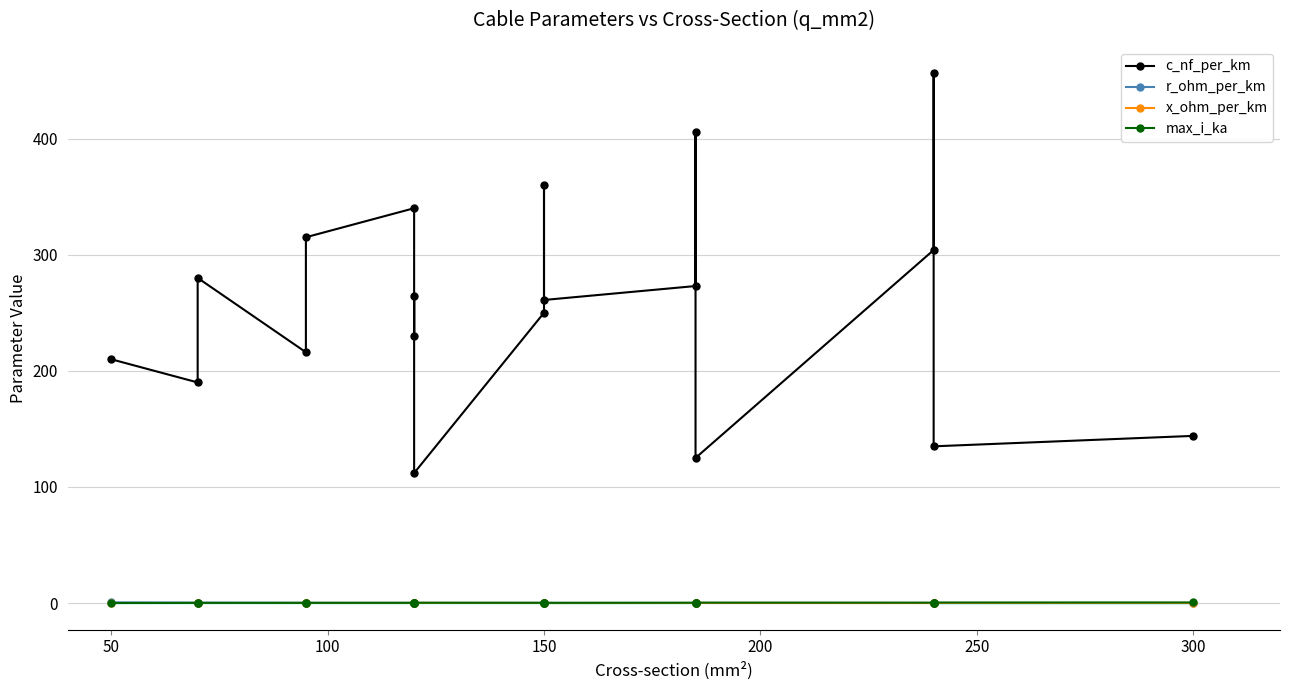

Rank the series at 200 from lowest to highest value.

x_ohm_per_km, max_i_ka, r_ohm_per_km, c_nf_per_km